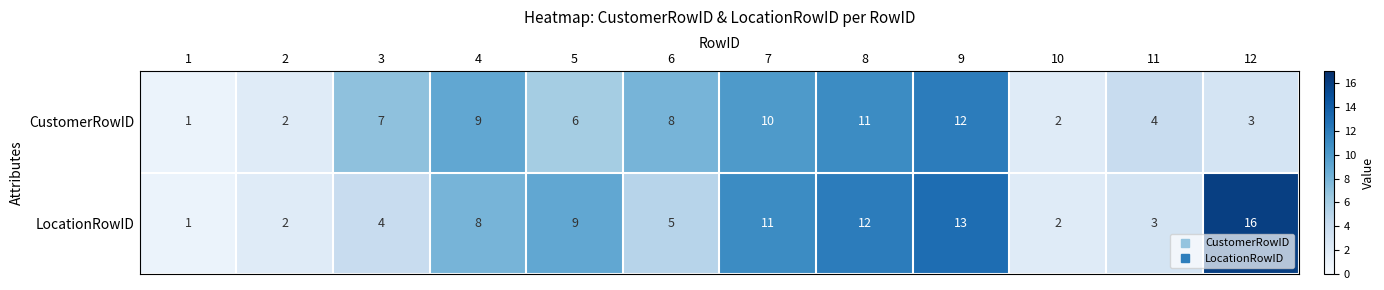

What is the sum of all CustomerRowID values?

75